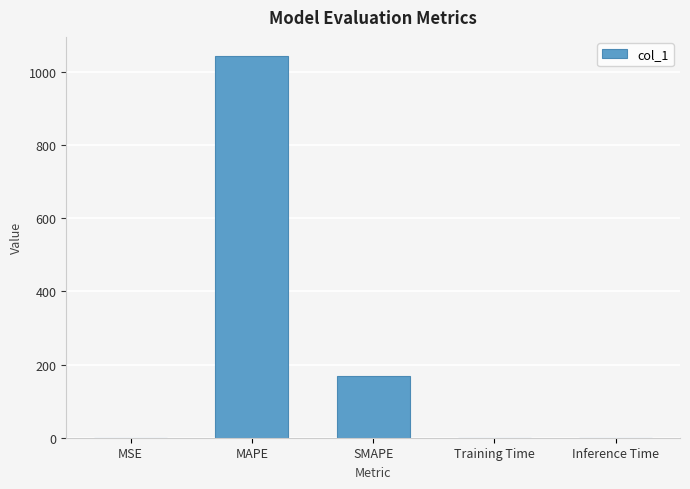

The value at Training Time is 0.3. True or false?

True